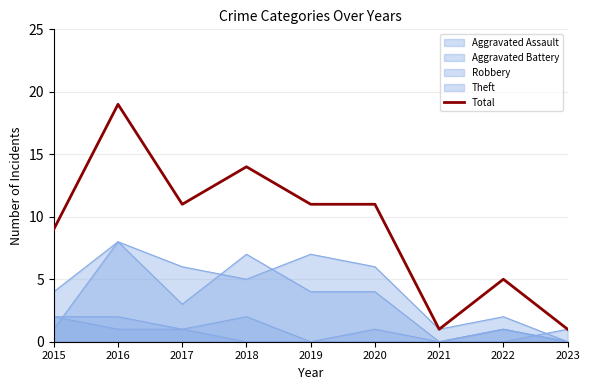

What is the ratio of the value at 2018 to the value at 2020?

1.3